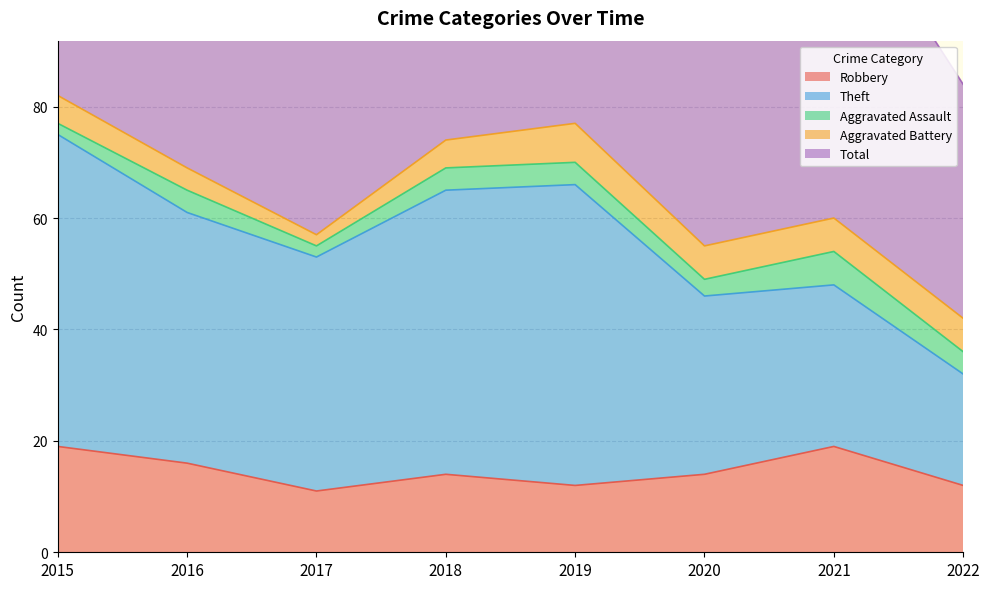

True or false: Theft and Robbery intersect in this chart.

False